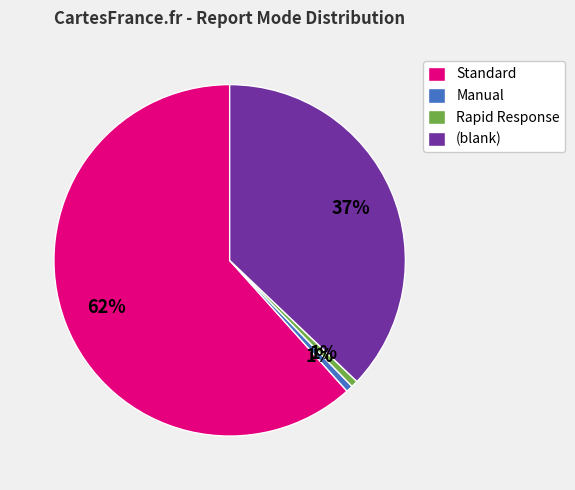

Is there any slice that represents more than half of the pie?

Yes